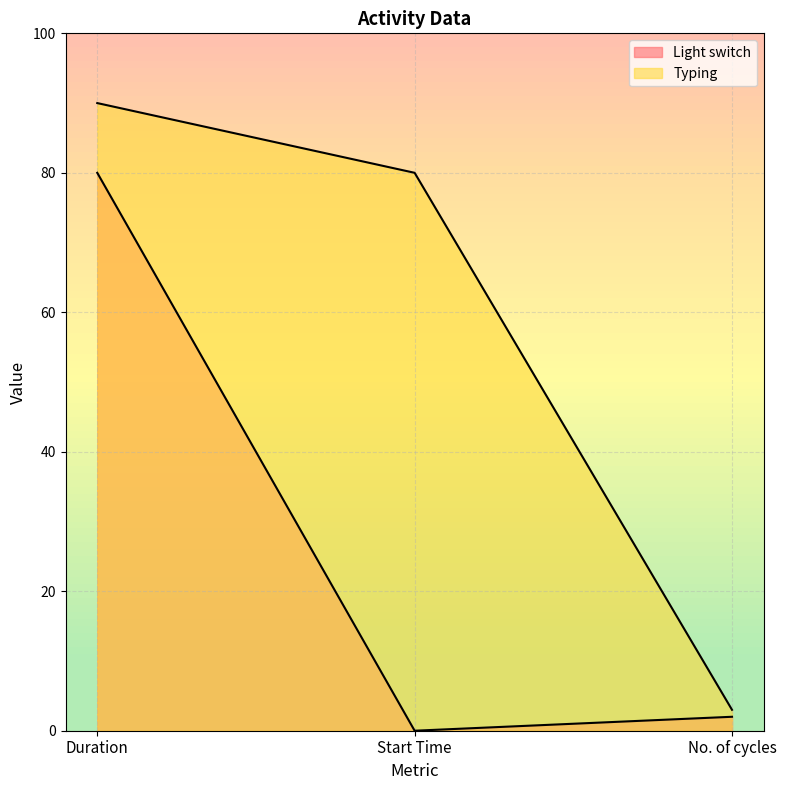

What are all the series names shown in the legend?

Light switch, Typing